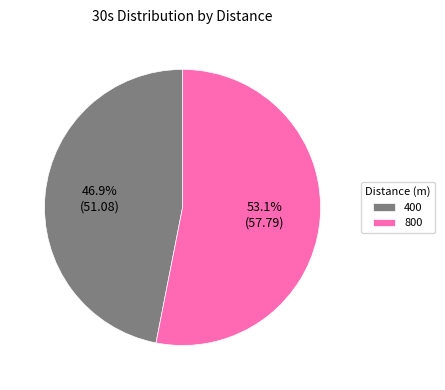

How many segments does this pie chart have?

2